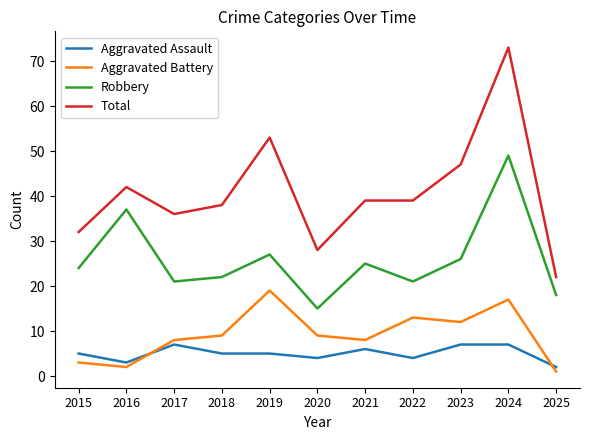

True or false: Robbery has more than 2 interior local peaks.

True